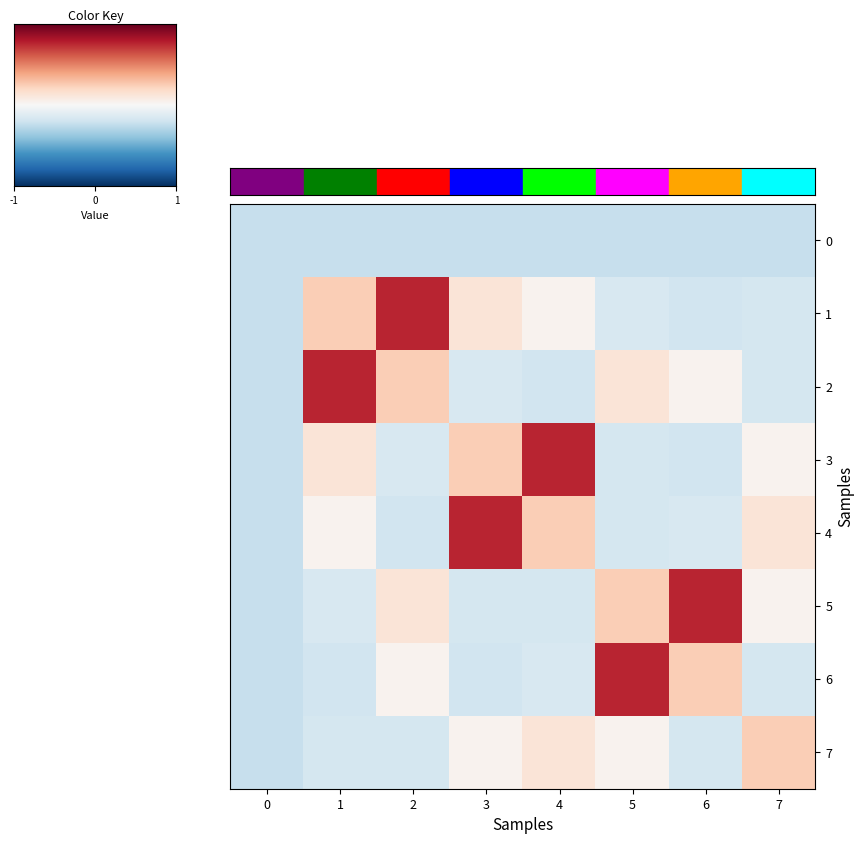

List the series in order of their peak value, highest first.

1, 2, 3, 4, 5, 6, 7, 0